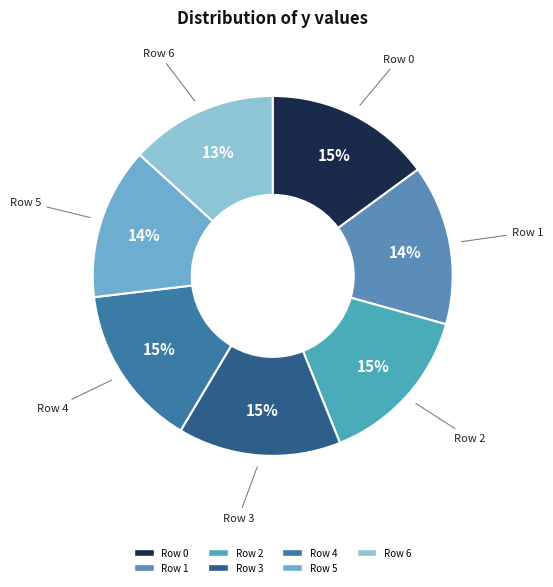

To the nearest percent, what portion does Row 5 represent?

14%